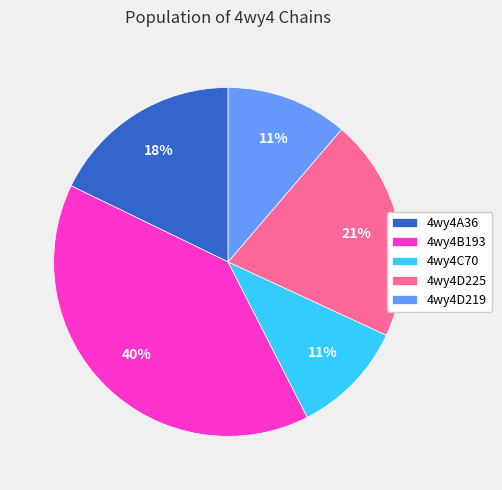

What percentage is the 4wy4B193 slice, to the nearest percent?

40%